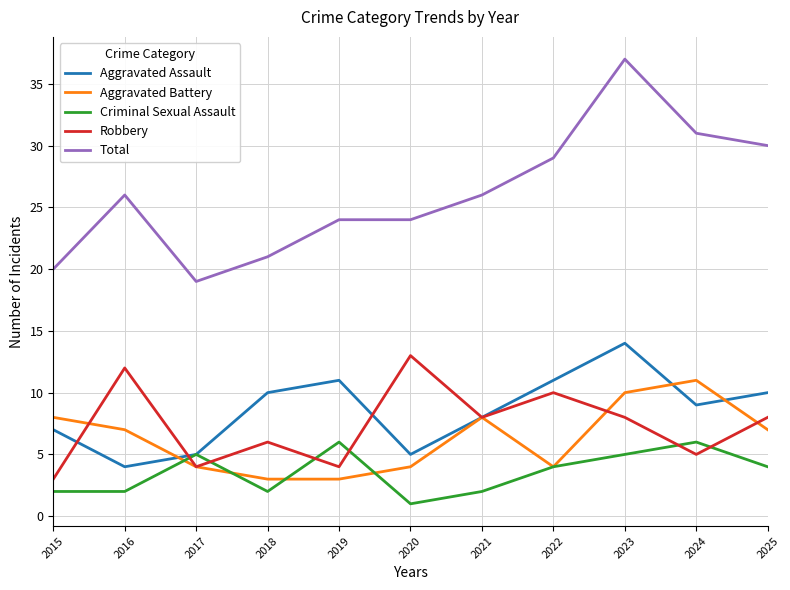

Which category has the highest value in the Aggravated Assault series?

2023